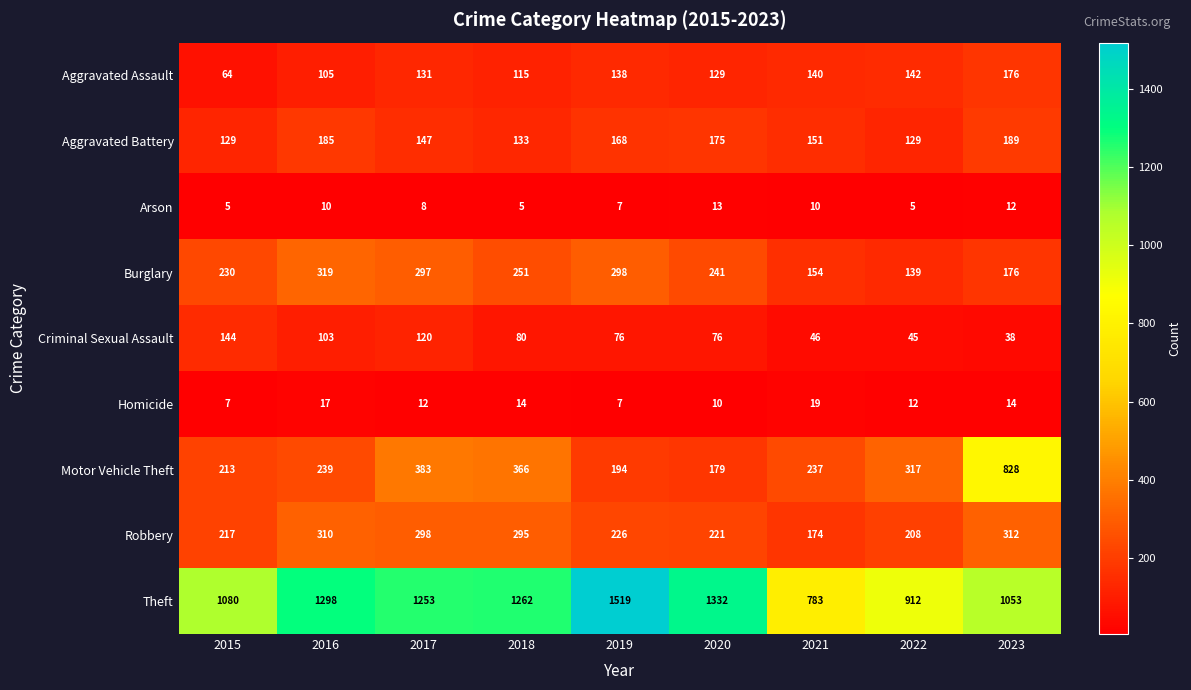

Which series has the largest total across all categories?

Theft